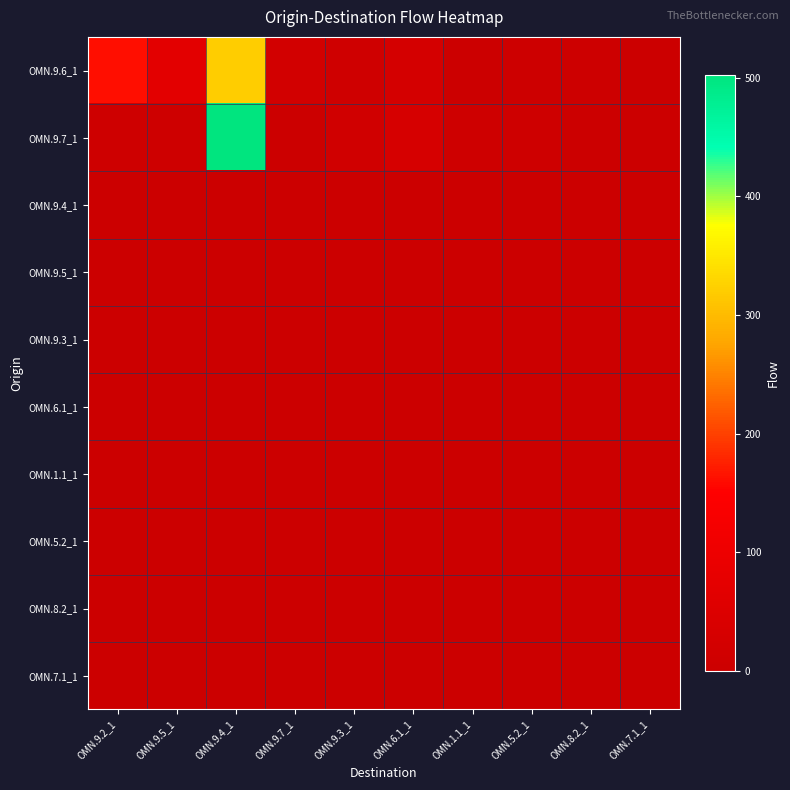

Reading left to right, what are all the values shown in this chart?

OMN.9.6_1: OMN.9.2_1=161	OMN.9.5_1=70	OMN.9.4_1=320	OMN.9.7_1=20	OMN.9.3_1=10	OMN.6.1_1=24	OMN.1.1_1=1	OMN.5.2_1=4	OMN.8.2_1=4	OMN.7.1_1=3
OMN.9.7_1: OMN.9.2_1=7	OMN.9.5_1=7	OMN.9.4_1=502	OMN.9.7_1=0	OMN.9.3_1=14	OMN.6.1_1=30	OMN.1.1_1=8	OMN.5.2_1=6	OMN.8.2_1=0	OMN.7.1_1=0
OMN.9.4_1: OMN.9.2_1=0	OMN.9.5_1=0	OMN.9.4_1=0	OMN.9.7_1=0	OMN.9.3_1=0	OMN.6.1_1=0	OMN.1.1_1=0	OMN.5.2_1=0	OMN.8.2_1=0	OMN.7.1_1=0
OMN.9.5_1: OMN.9.2_1=0	OMN.9.5_1=0	OMN.9.4_1=0	OMN.9.7_1=0	OMN.9.3_1=0	OMN.6.1_1=0	OMN.1.1_1=0	OMN.5.2_1=0	OMN.8.2_1=0	OMN.7.1_1=0
OMN.9.3_1: OMN.9.2_1=0	OMN.9.5_1=0	OMN.9.4_1=0	OMN.9.7_1=0	OMN.9.3_1=0	OMN.6.1_1=0	OMN.1.1_1=0	OMN.5.2_1=0	OMN.8.2_1=0	OMN.7.1_1=0
OMN.6.1_1: OMN.9.2_1=0	OMN.9.5_1=0	OMN.9.4_1=0	OMN.9.7_1=0	OMN.9.3_1=0	OMN.6.1_1=0	OMN.1.1_1=0	OMN.5.2_1=0	OMN.8.2_1=0	OMN.7.1_1=0
OMN.1.1_1: OMN.9.2_1=0	OMN.9.5_1=0	OMN.9.4_1=0	OMN.9.7_1=0	OMN.9.3_1=0	OMN.6.1_1=0	OMN.1.1_1=0	OMN.5.2_1=0	OMN.8.2_1=0	OMN.7.1_1=0
OMN.5.2_1: OMN.9.2_1=0	OMN.9.5_1=0	OMN.9.4_1=0	OMN.9.7_1=0	OMN.9.3_1=0	OMN.6.1_1=0	OMN.1.1_1=0	OMN.5.2_1=0	OMN.8.2_1=0	OMN.7.1_1=0
OMN.8.2_1: OMN.9.2_1=0	OMN.9.5_1=0	OMN.9.4_1=0	OMN.9.7_1=0	OMN.9.3_1=0	OMN.6.1_1=0	OMN.1.1_1=0	OMN.5.2_1=0	OMN.8.2_1=0	OMN.7.1_1=0
OMN.7.1_1: OMN.9.2_1=0	OMN.9.5_1=0	OMN.9.4_1=0	OMN.9.7_1=0	OMN.9.3_1=0	OMN.6.1_1=0	OMN.1.1_1=0	OMN.5.2_1=0	OMN.8.2_1=0	OMN.7.1_1=0